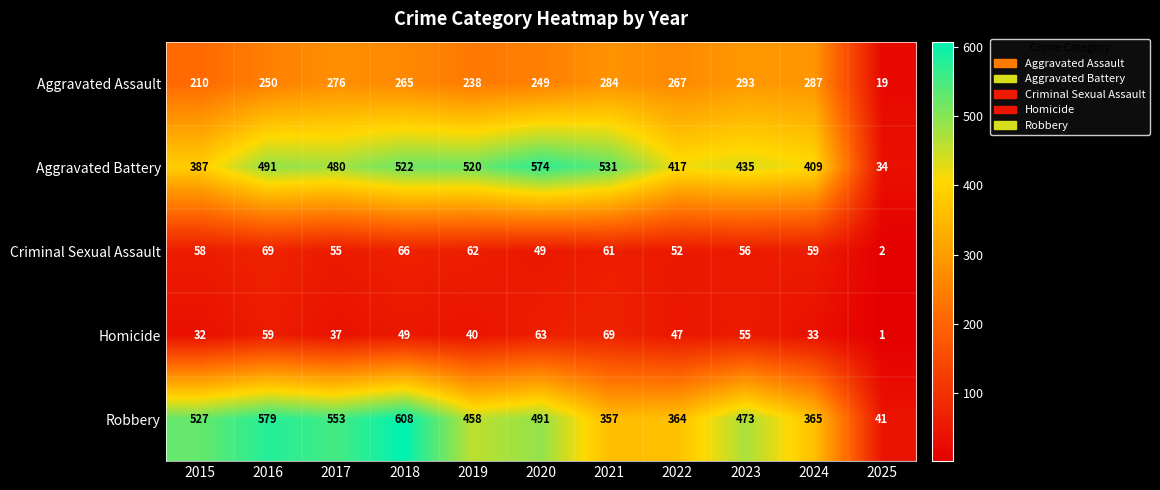

At 2018, list the series in order from largest to smallest.

Robbery, Aggravated Battery, Aggravated Assault, Criminal Sexual Assault, Homicide